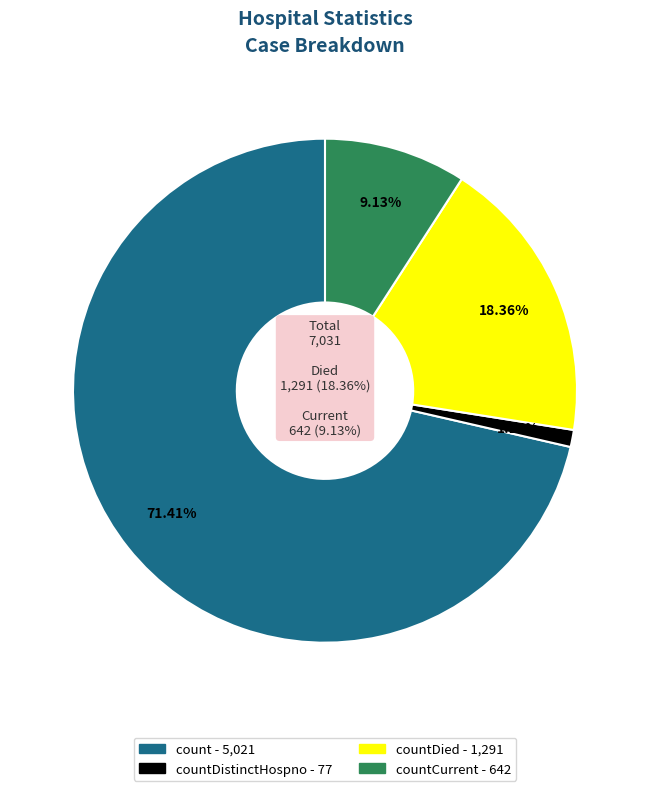

Is the sum of countCurrent and countCurrentSuspected greater than half?

No